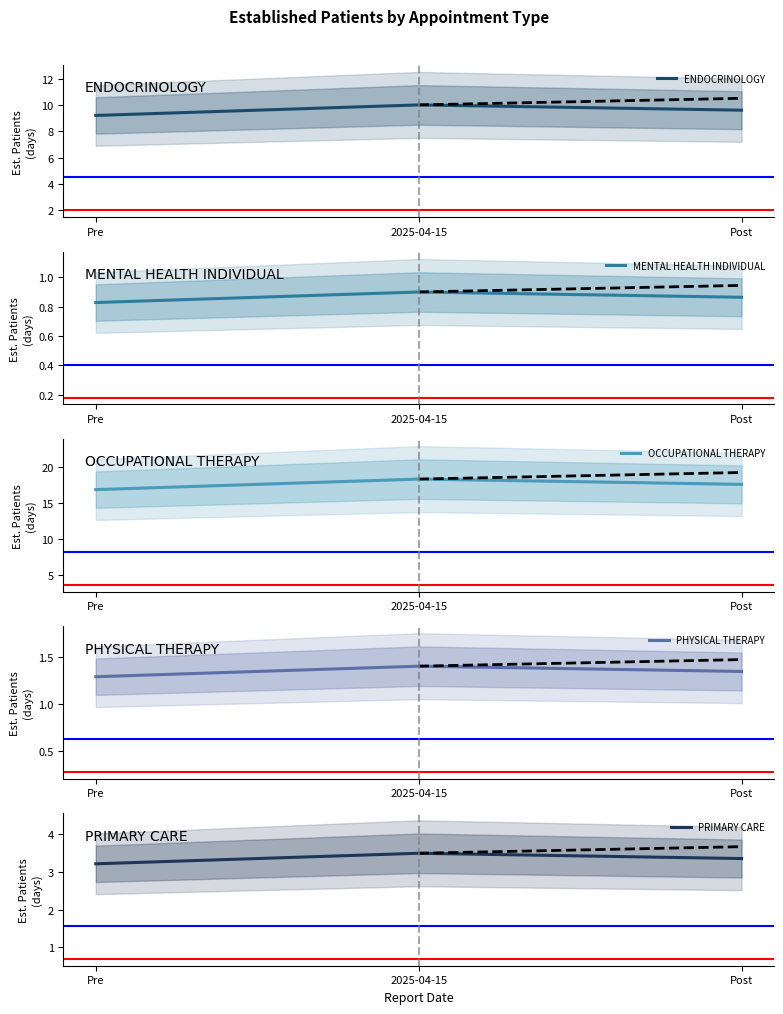

At 2025-04-15, list the series in order from largest to smallest.

OCCUPATIONAL THERAPY, ENDOCRINOLOGY, PRIMARY CARE, PHYSICAL THERAPY, MENTAL HEALTH INDIVIDUAL